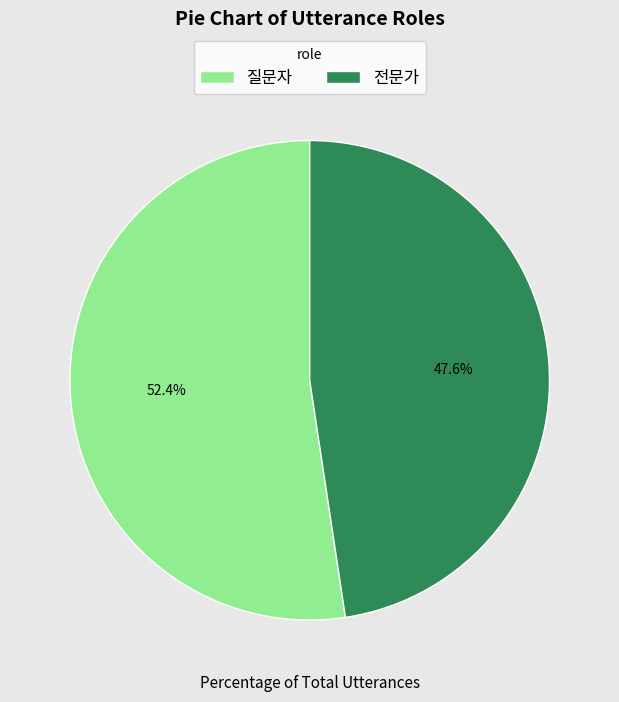

Is it true that 전문가 is 48% of the pie?

True